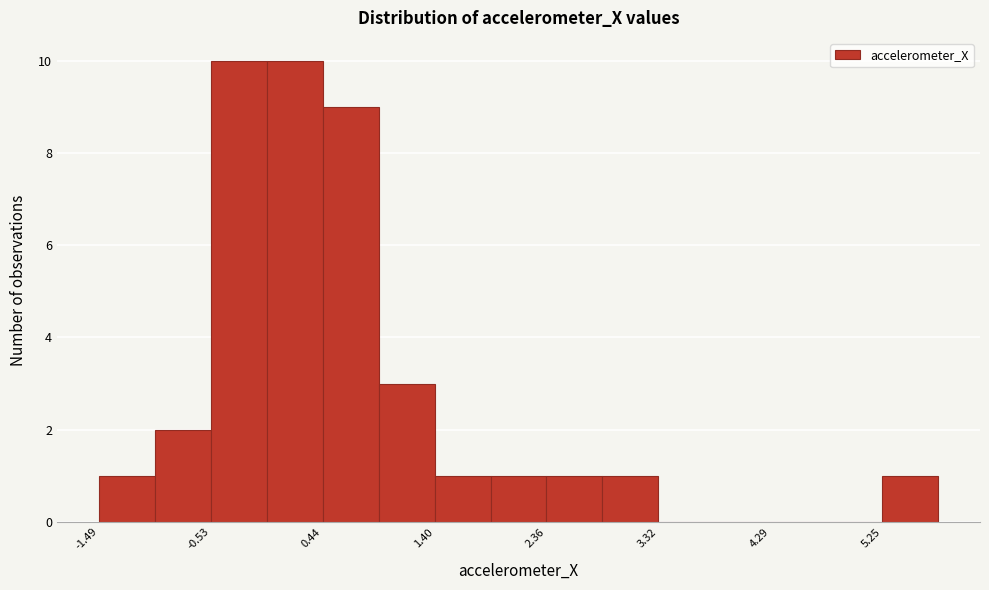

Reading left to right, transcribe this chart: for each bar, give the range it covers on the x-axis and its height. Neither the bar edges nor the heights are printed on the chart, so give them approximately, as read against the axes.

-1.5 to -1.0: 1
-1.0 to -0.5: 2
-0.5 to 0.0: 10
0.0 to 0.4: 10
0.4 to 0.9: 9
0.9 to 1.4: 3
1.4 to 1.9: 1
1.9 to 2.4: 1
2.4 to 2.8: 1
2.8 to 3.3: 1
3.3 to 3.8: 0
3.8 to 4.3: 0
4.3 to 4.8: 0
4.8 to 5.3: 0
5.3 to 5.7: 1